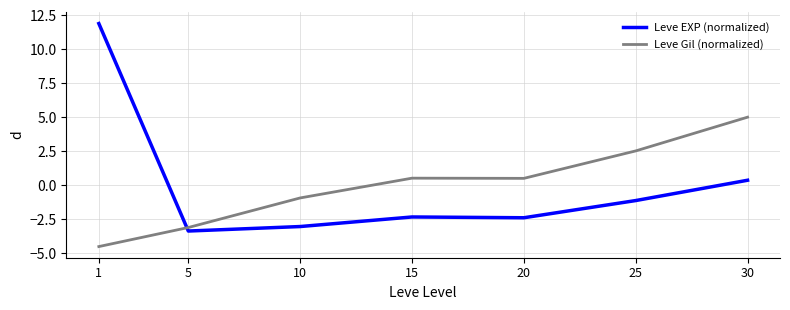

What is the difference between the maximum and minimum values in the Leve EXP (normalized) series?

15.3